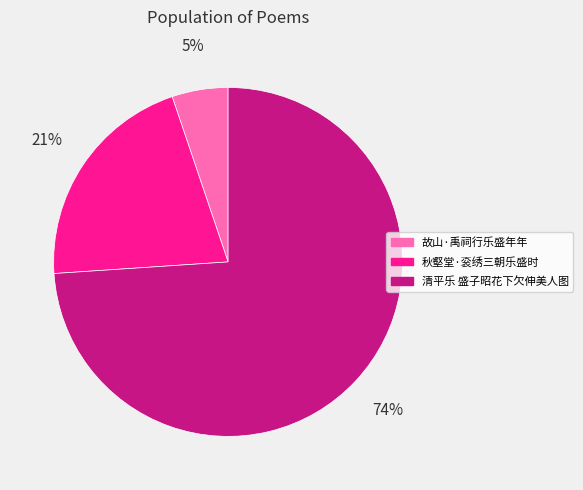

Count the number of slices in the pie.

3